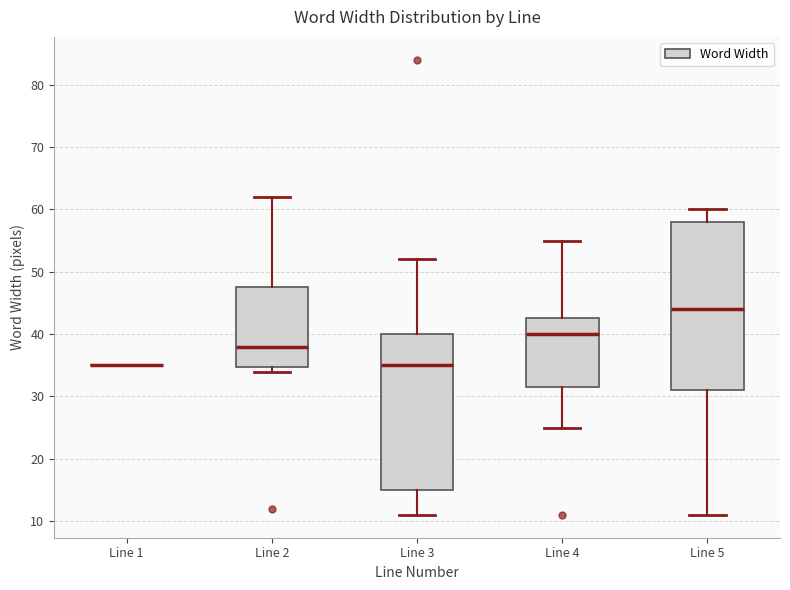

Where is the upper edge of the box for Line 4 on the y-axis? The values are not printed on the chart, so give them approximately, as read against the axis.

43